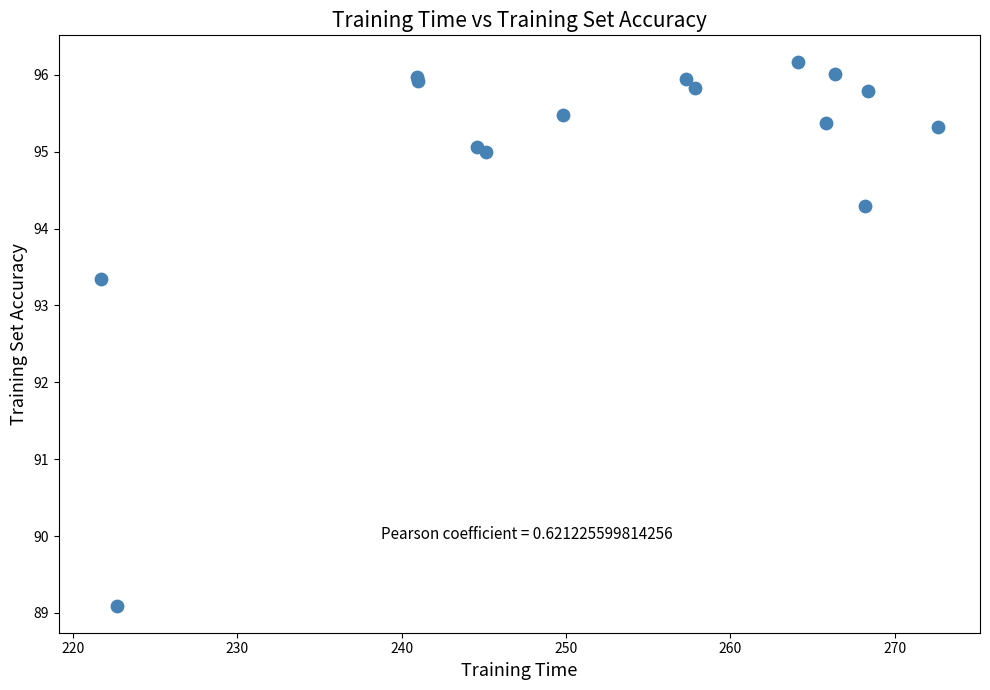

What Y value in the scatter plot is closest to 92?

93.3